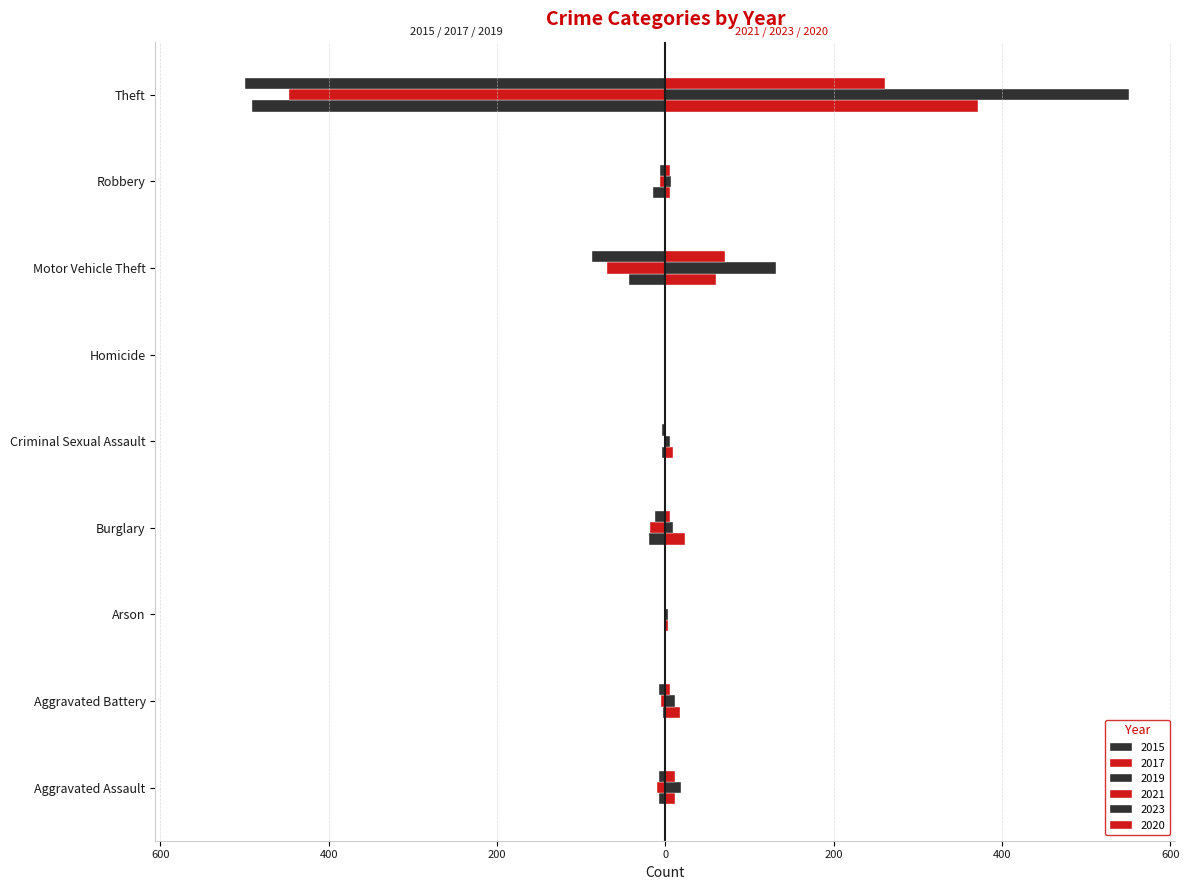

Is the value of 2015 at Arson greater than the value of 2021 at Homicide?

No